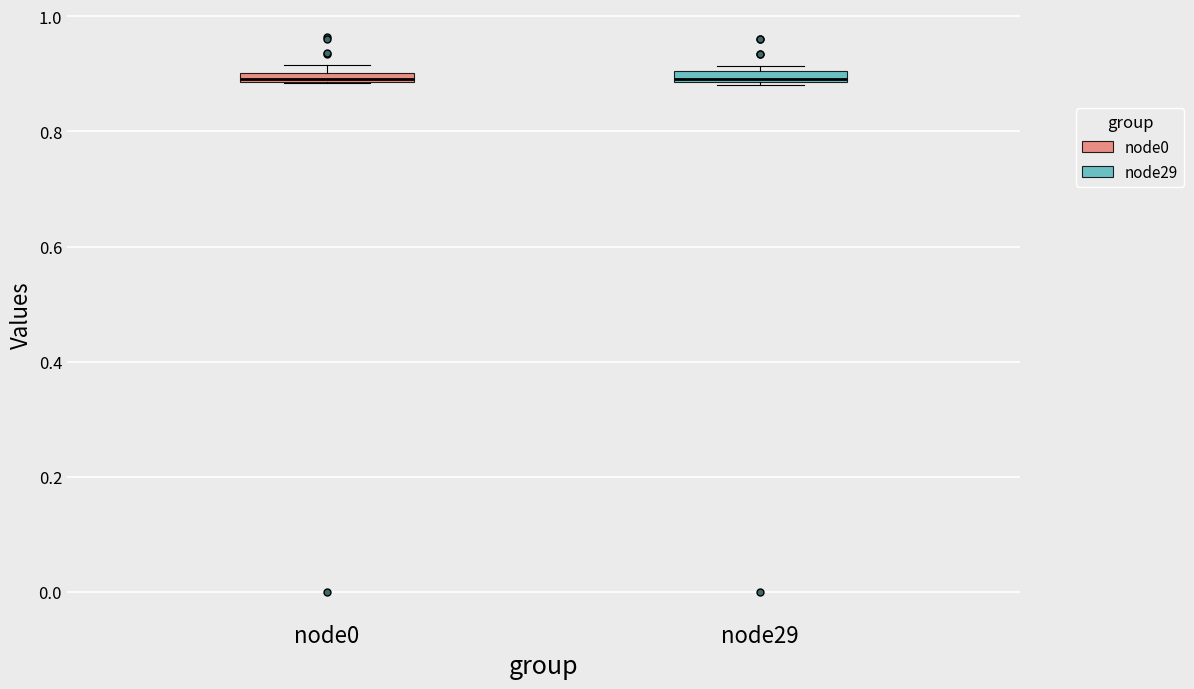

Where is the upper edge of the box for node0 on the y-axis? The values are not printed on the chart, so give them approximately, as read against the axis.

0.90